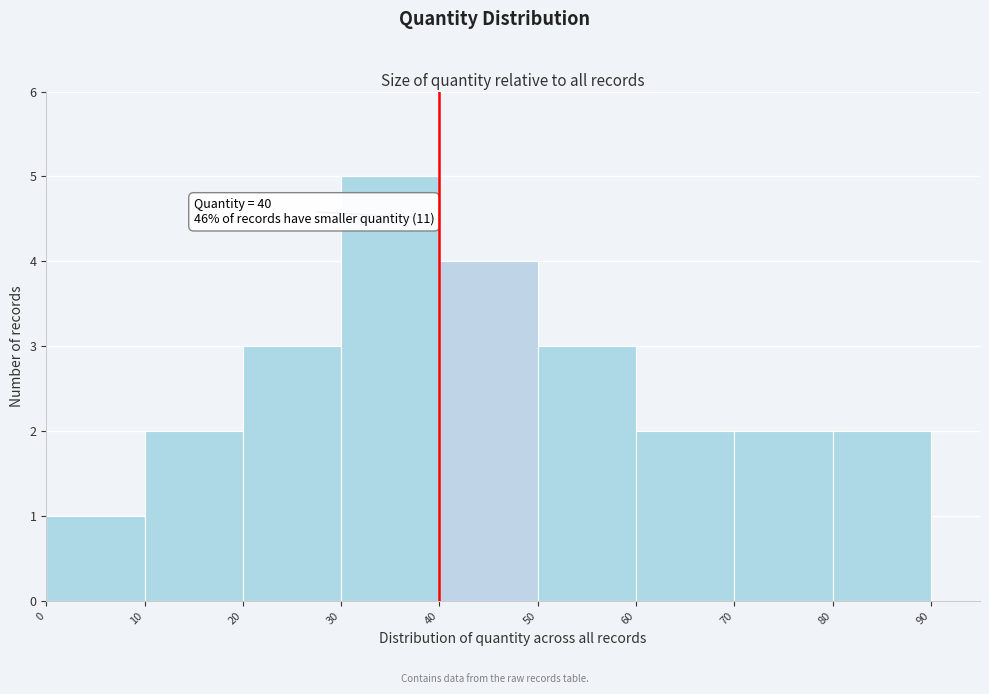

Over which range of the x-axis is the bar tallest?

30 to 40